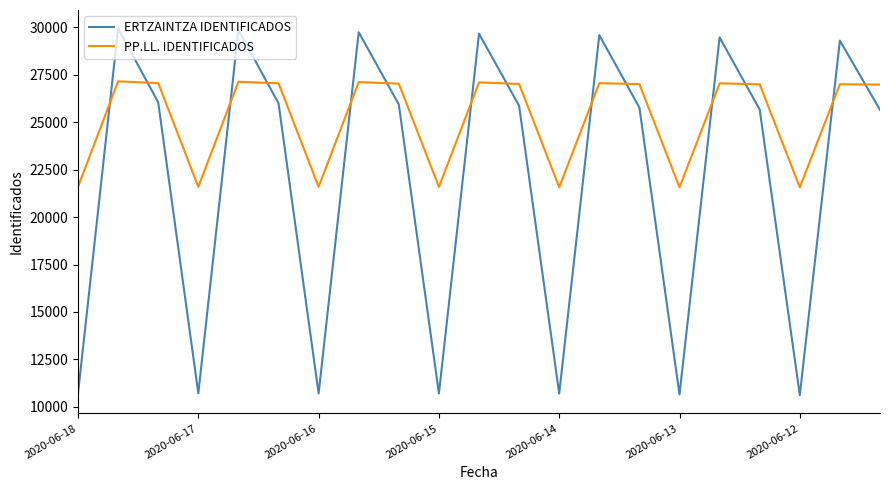

Which series has the widest spread of values?

ERTZAINTZA IDENTIFICADOS